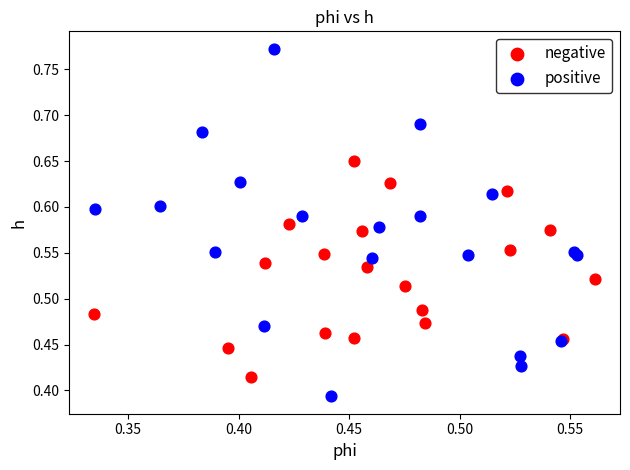

Which series reaches the minimum Y coordinate?

positive